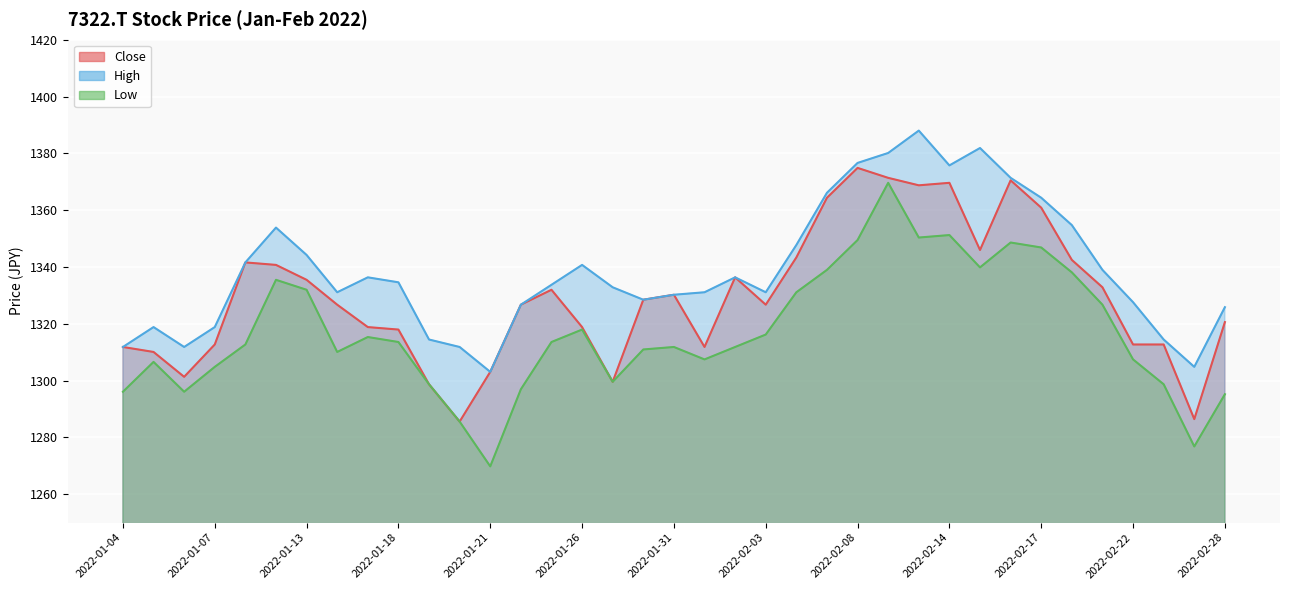

What is the label of the 9th point from the left?

2022-01-17